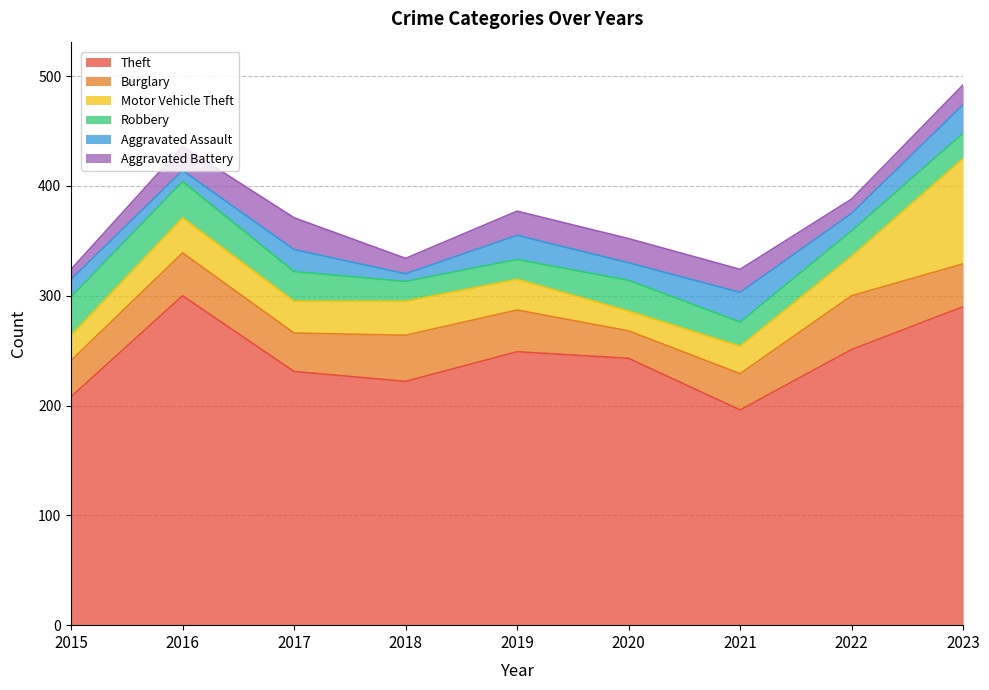

How many interior local peaks does the Burglary series have?

3